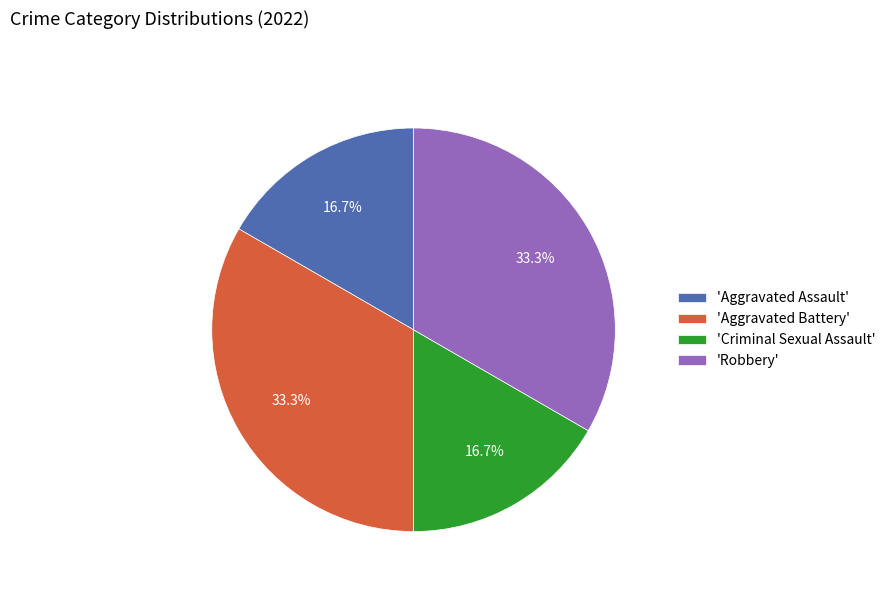

Does 'Aggravated Assault' account for over 50% of the chart?

No